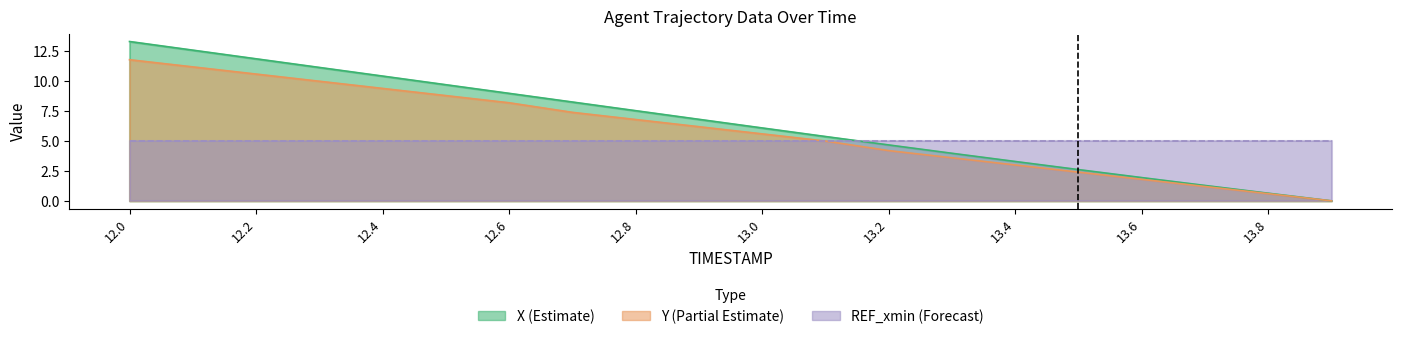

At which label does Y reach its minimum?

13.9